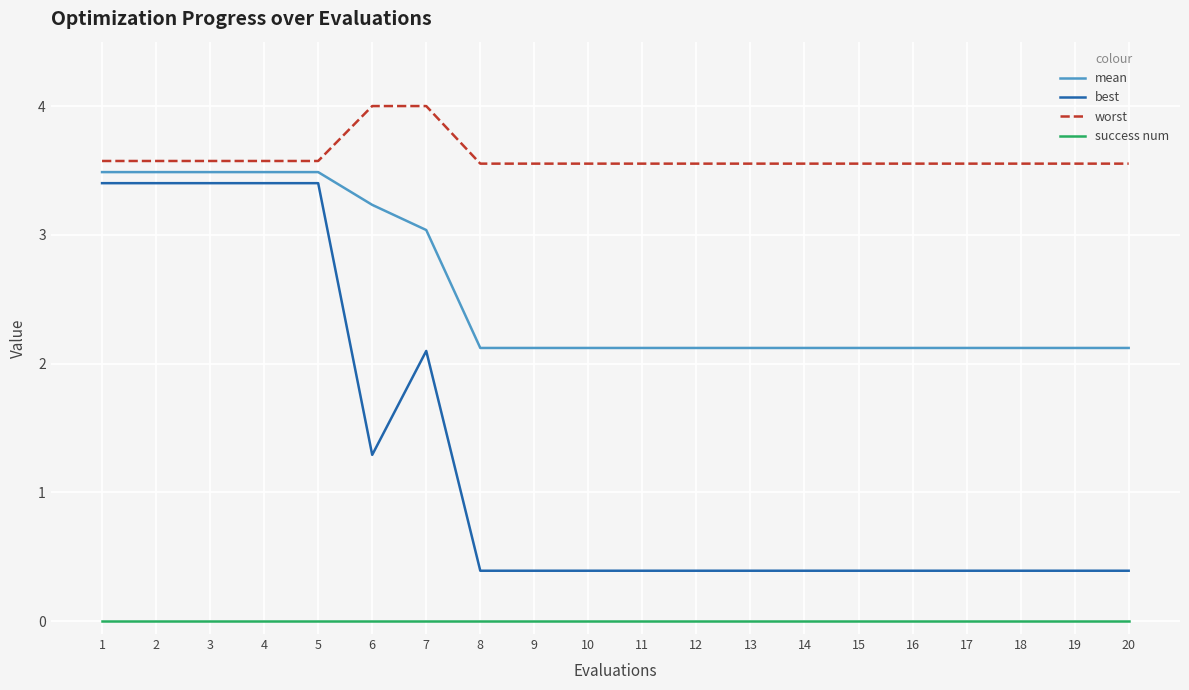

How many categories are shown in the chart?

20